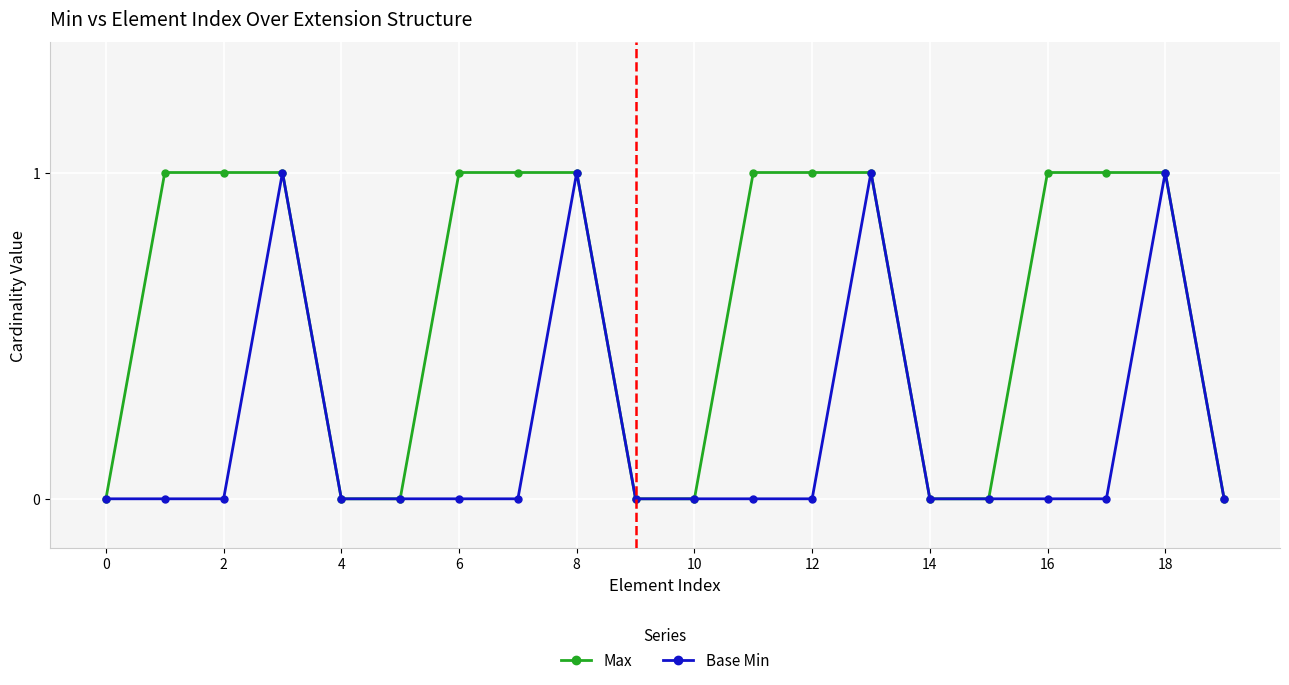

Does the chart display data point markers on the line(s)?

Yes